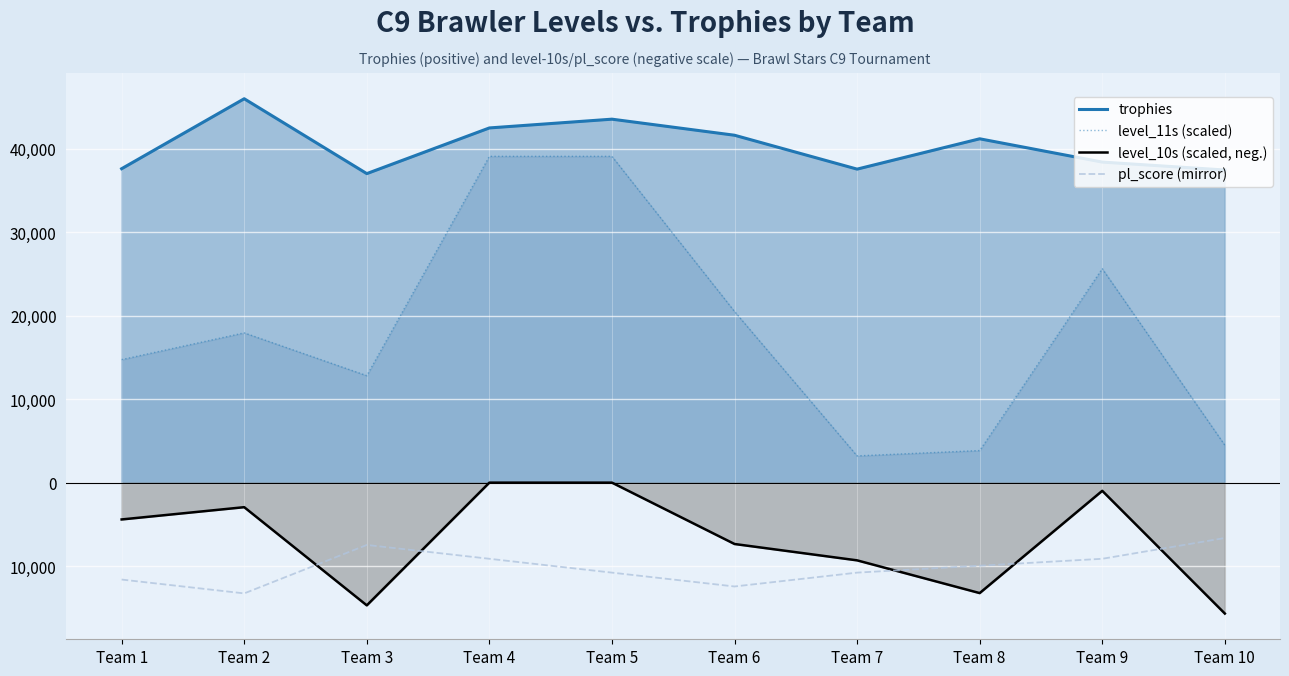

How many values in the trophies series exceed 41216?

4